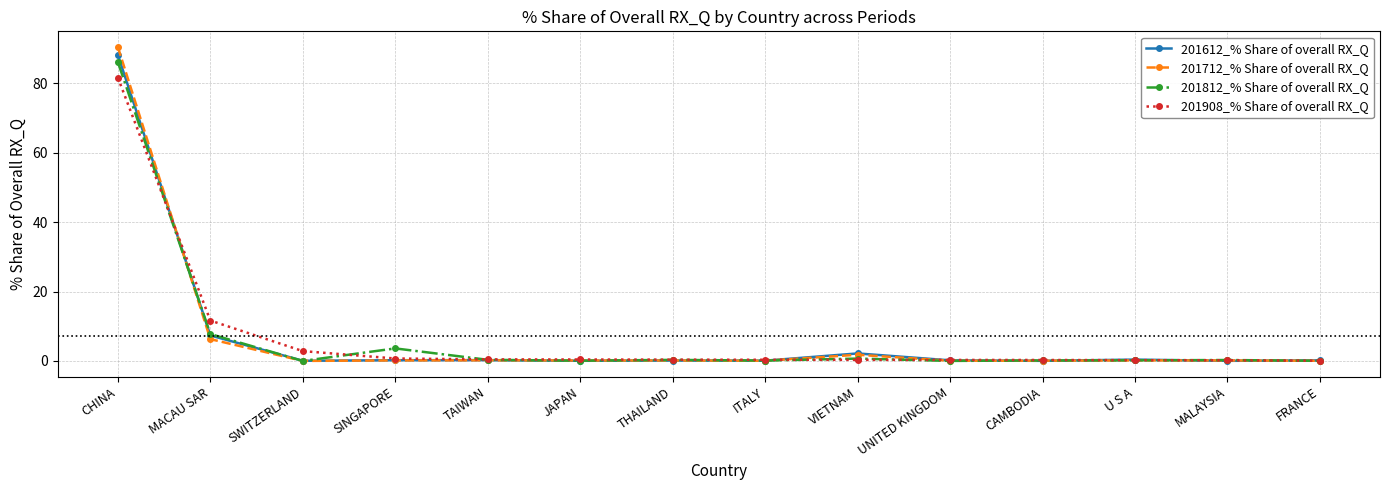

True or false: 201712_% Share of overall RX_Q and 201612_% Share of overall RX_Q intersect in this chart.

True